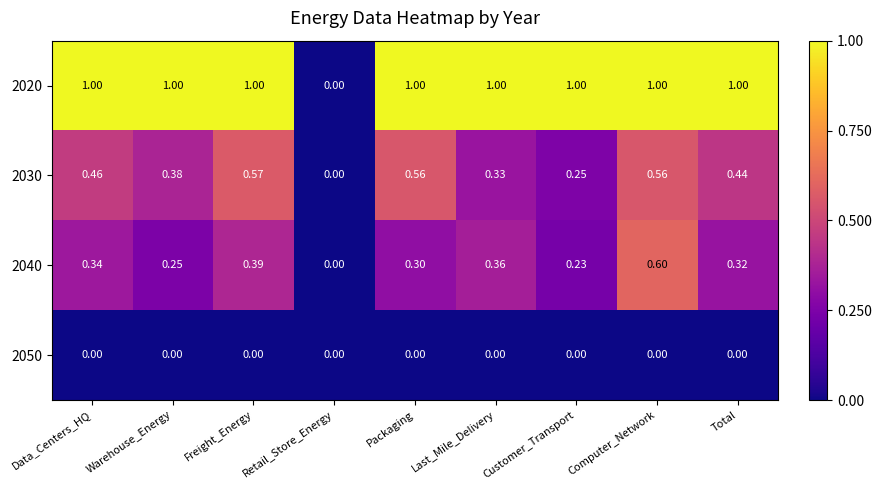

At Data_Centers_HQ, list the series in order from smallest to largest.

2050, 2040, 2030, 2020